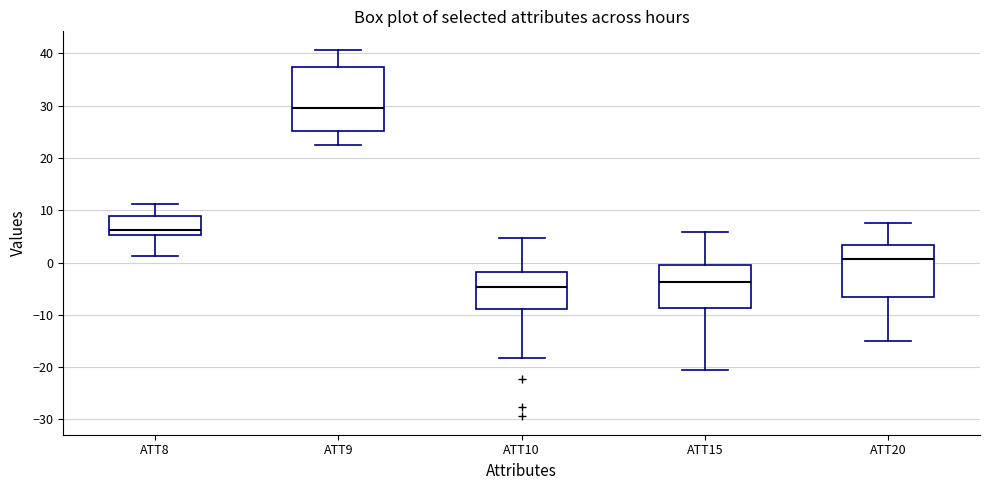

Which box has the highest median line?

ATT9